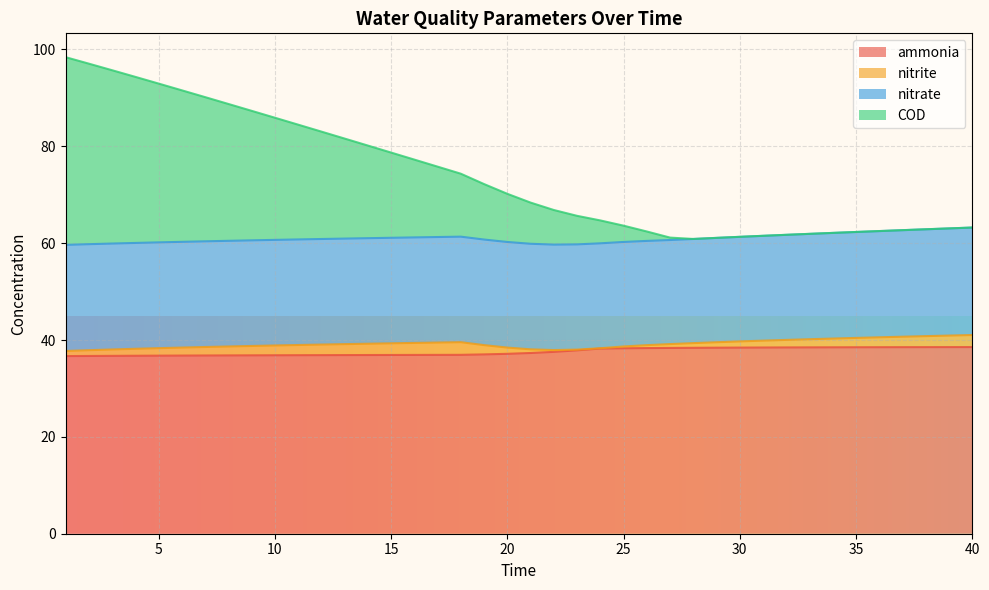

What is the value of the ammonia point at the 36th from the left?

38.5